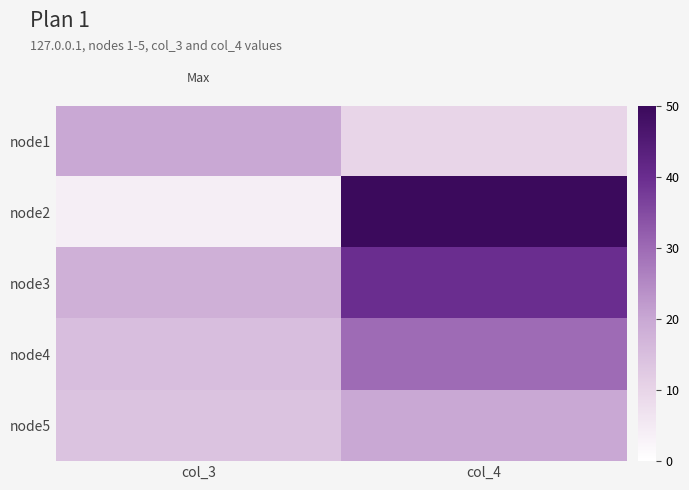

Count the number of categories in the chart.

2